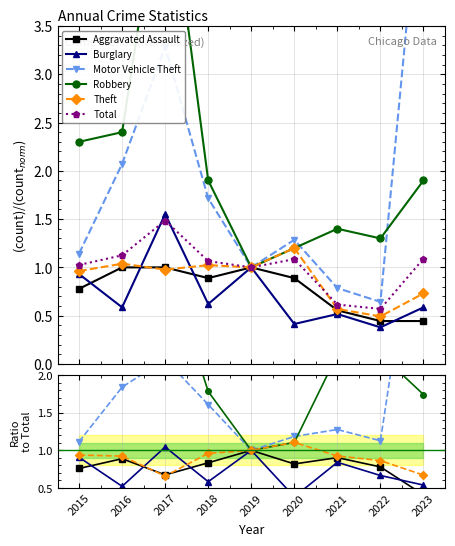

True or false: Total and Burglary cross at least once.

True